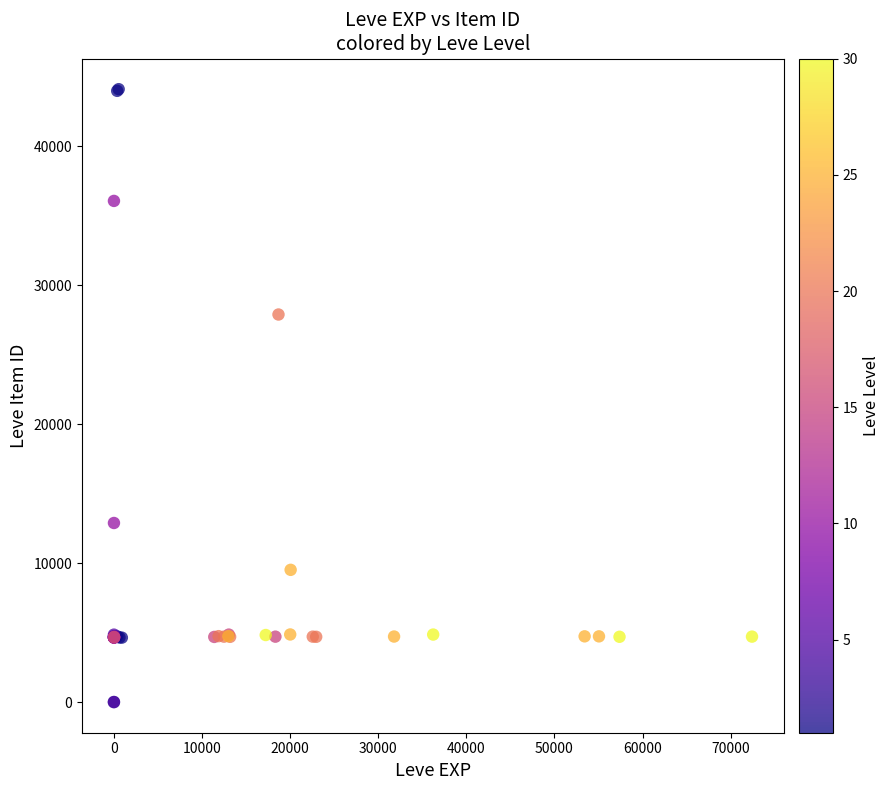

What Y value in the scatter plot is closest to 22048?

27884